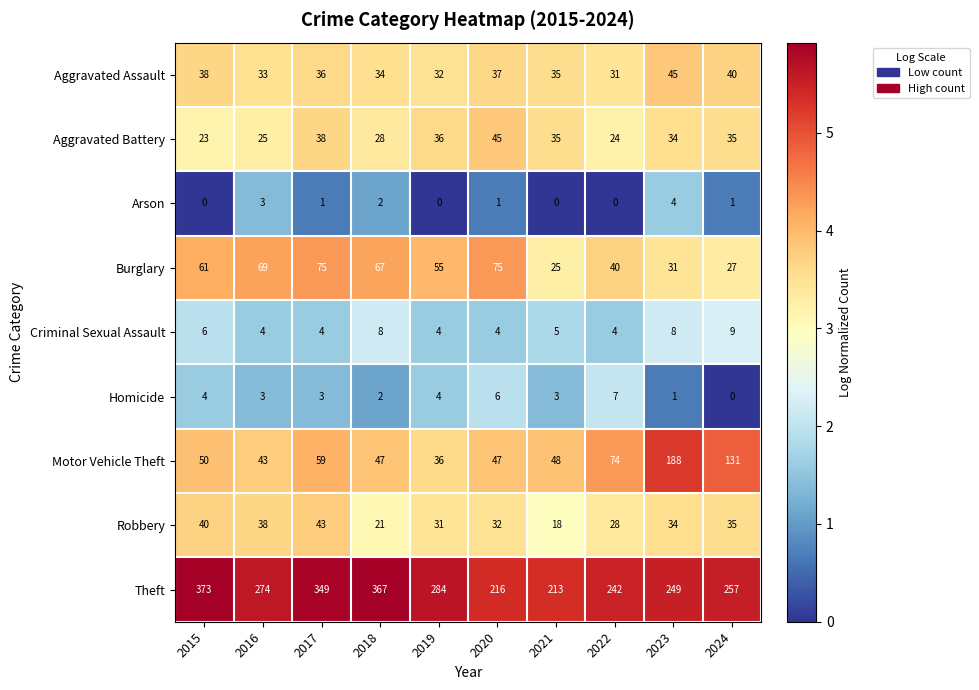

Rank the series at 2017 from highest to lowest value.

Theft, Burglary, Motor Vehicle Theft, Robbery, Aggravated Battery, Aggravated Assault, Criminal Sexual Assault, Homicide, Arson